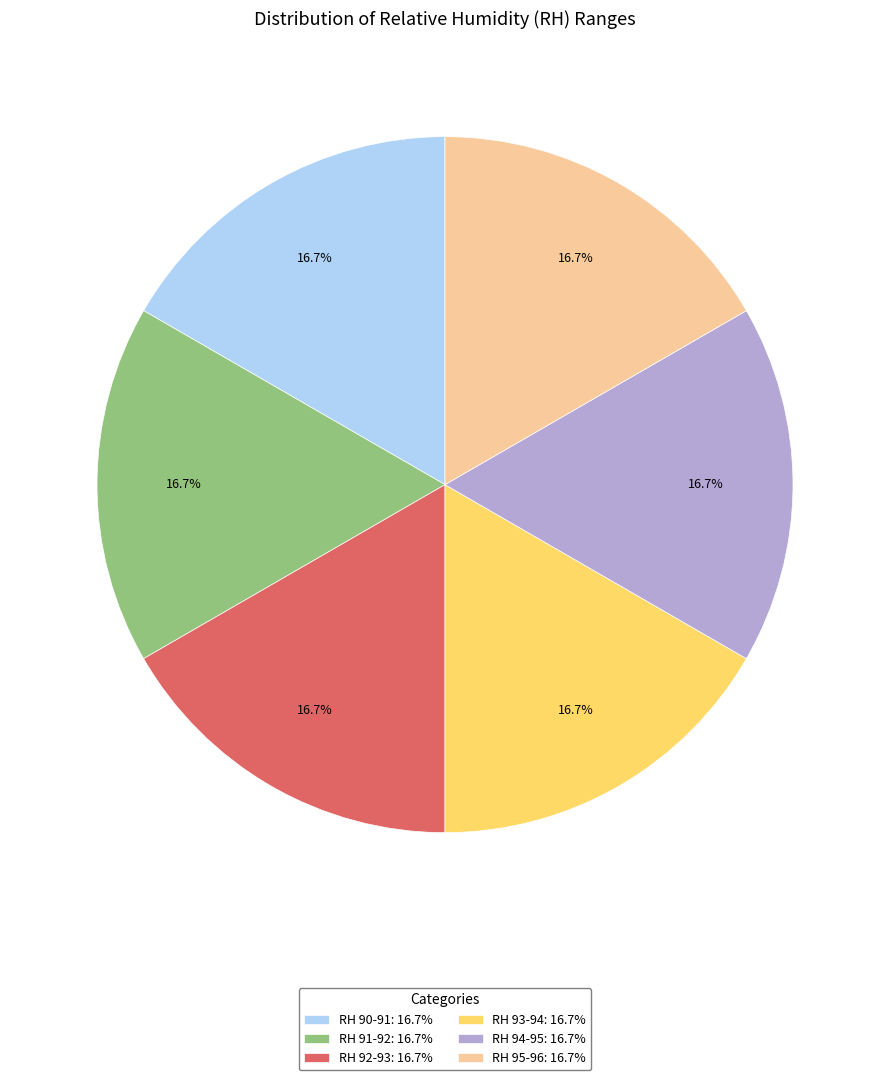

What is the total percentage of RH 91-92: 16.7% and RH 92-93: 16.7%?

33.3%